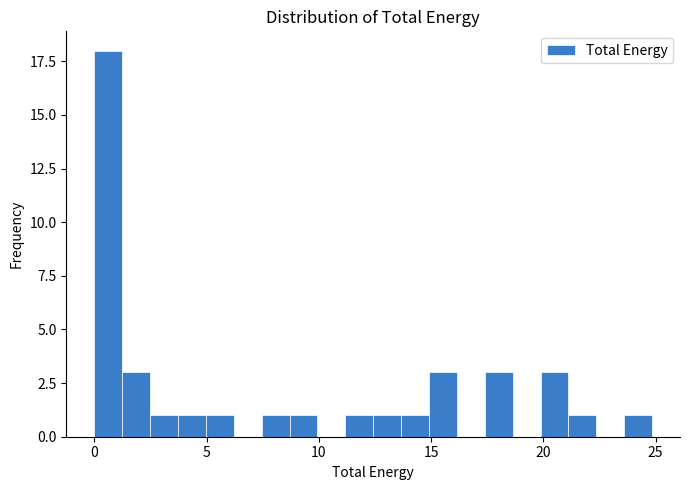

Read against the x-axis, roughly where is the centre of the tallest bar?

0.5